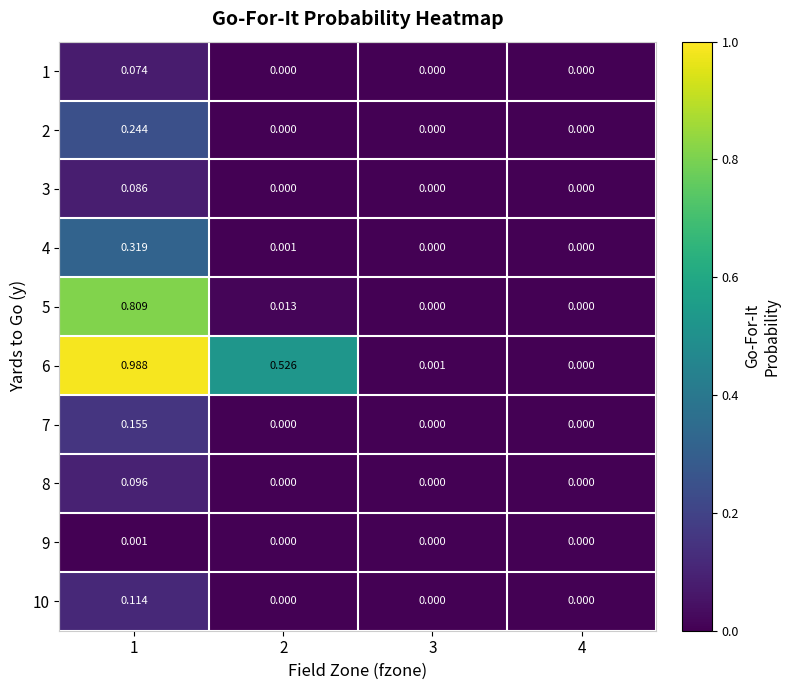

How many values in the 3 series exceed 0?

1